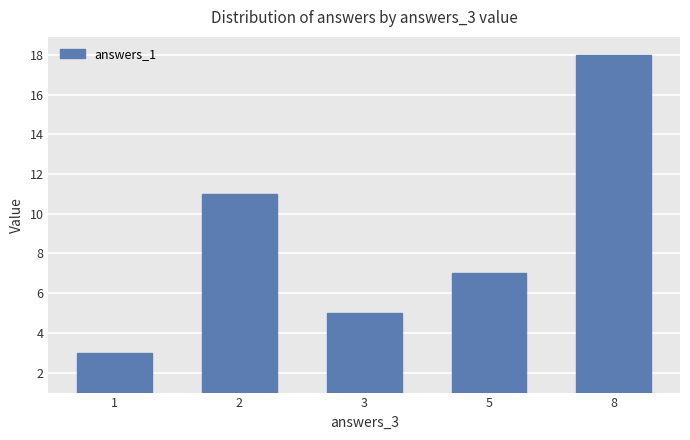

Reading left to right, list all the values displayed in this chart.

3	11	5	7	18